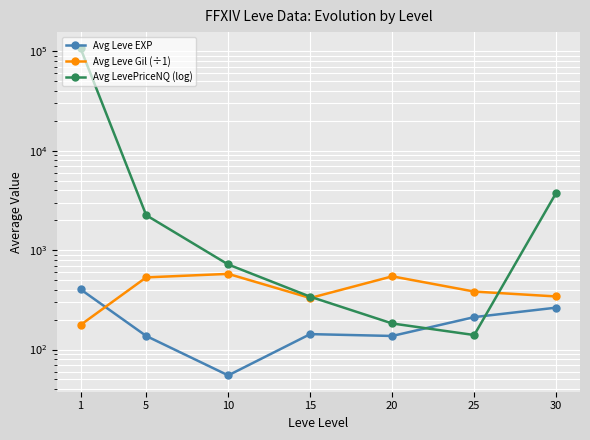

The value of Avg Leve Gil (÷1) at 5 is 532. True or false?

True